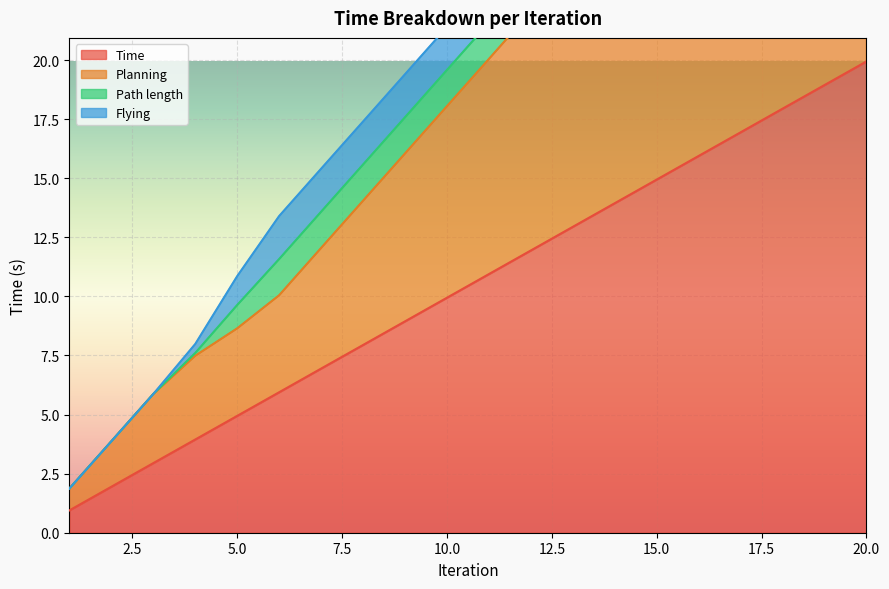

Which series changed the most between 3 and 19?

Planning